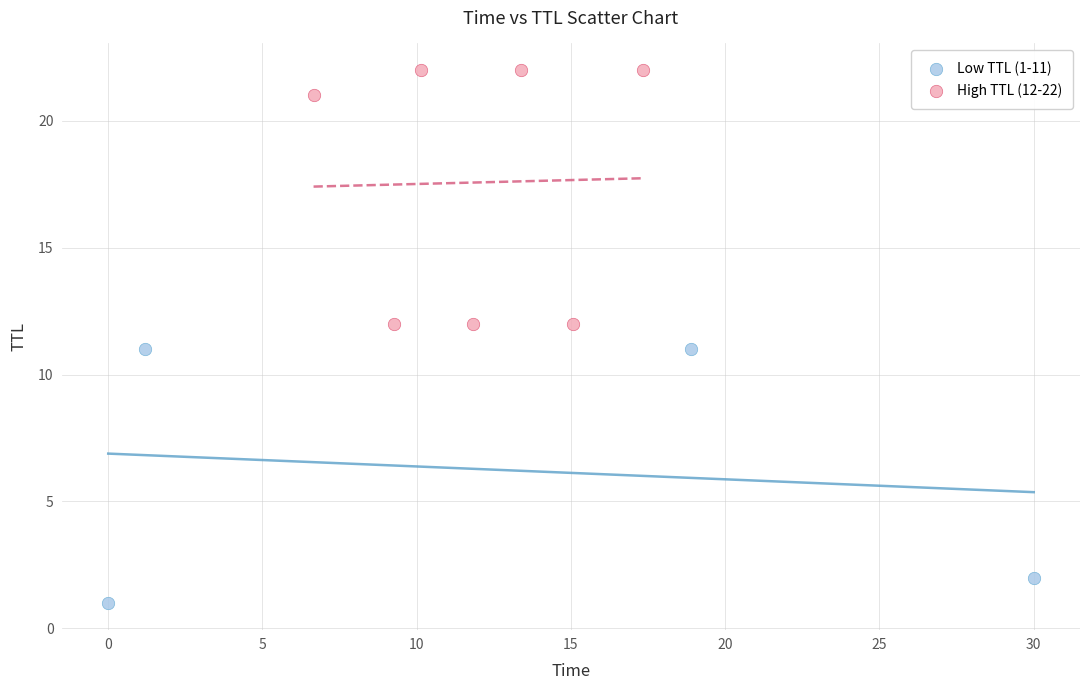

Which series contains the lowest Y value?

Low TTL (1-11)